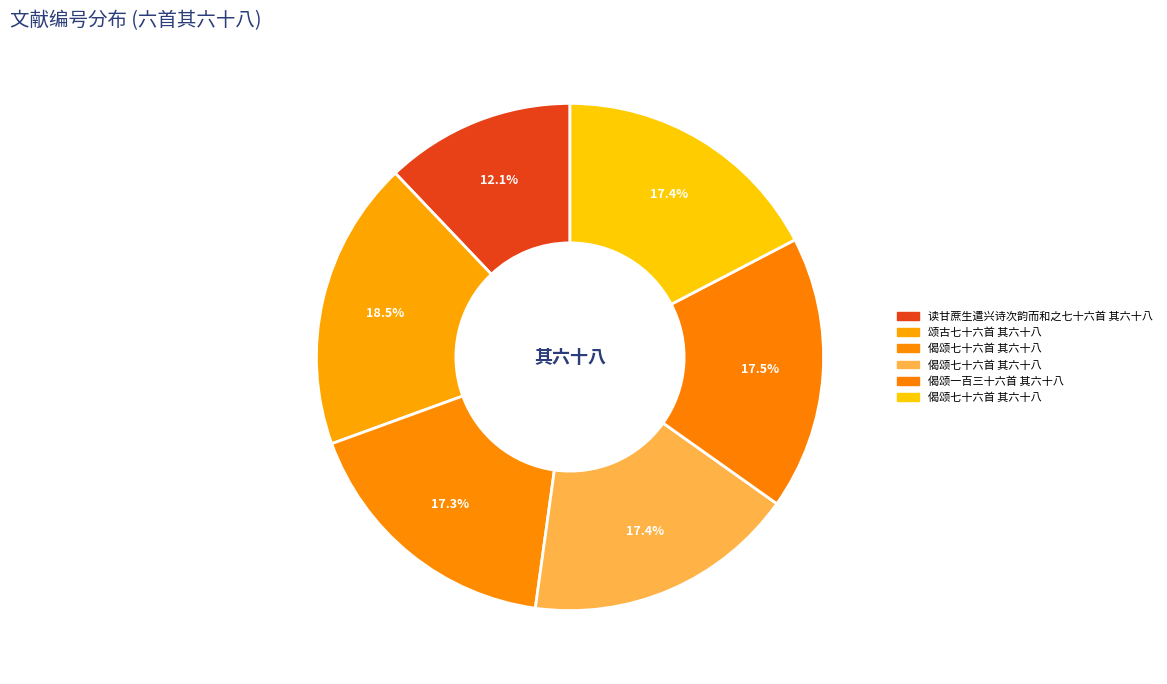

Count the number of slices in the pie.

6